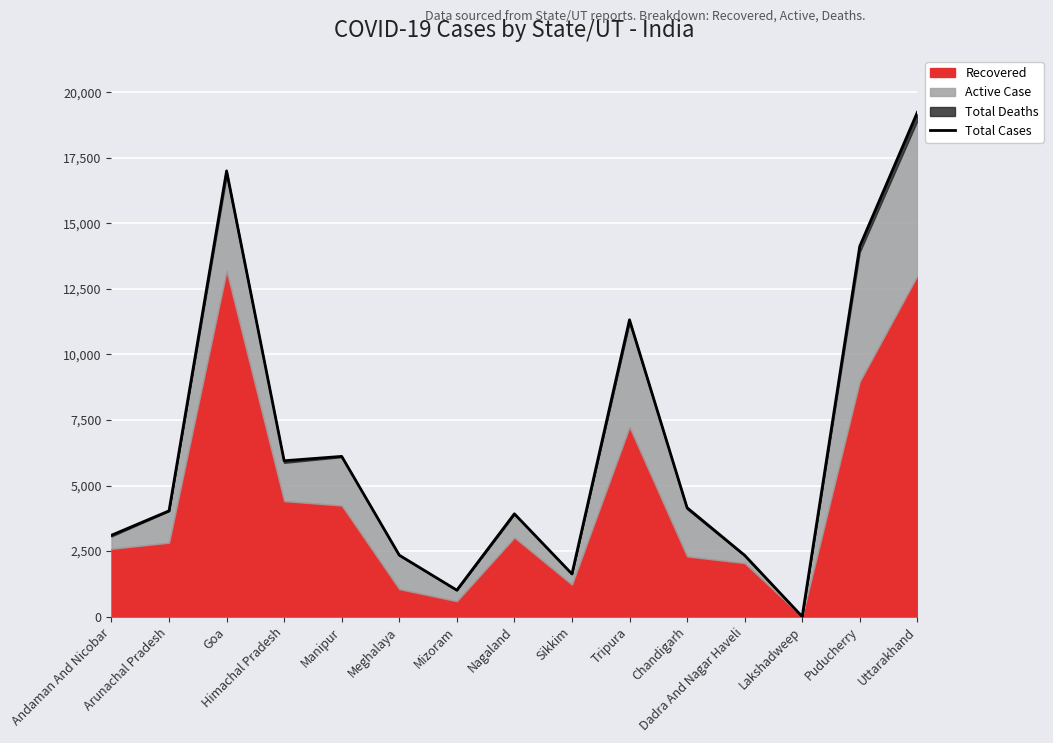

What value does the data have at Dadra And Nagar Haveli?

2340